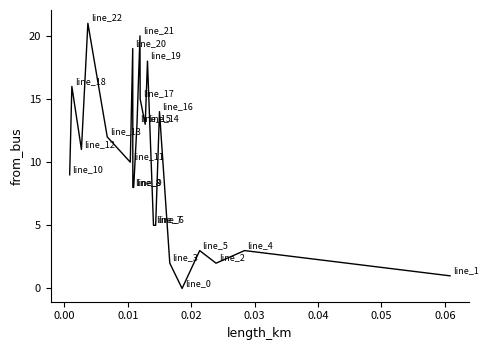

What is the difference between the maximum and minimum values?

21